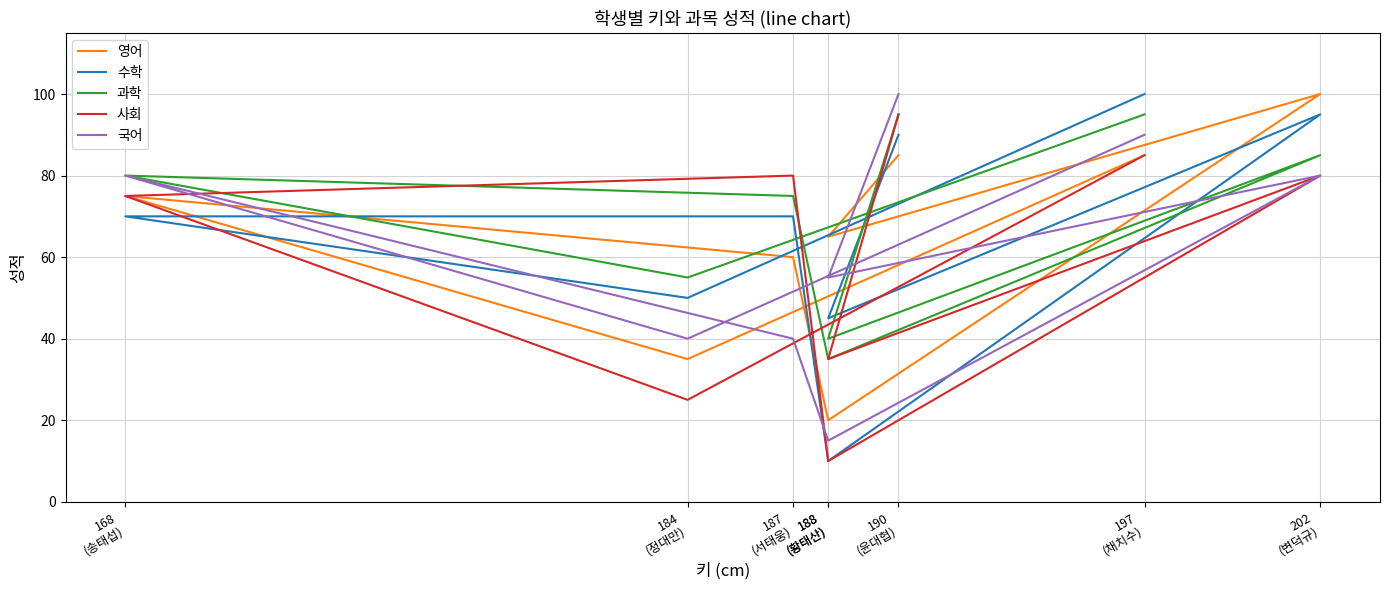

What is the difference between the maximum and minimum values in the 수학 series?

90